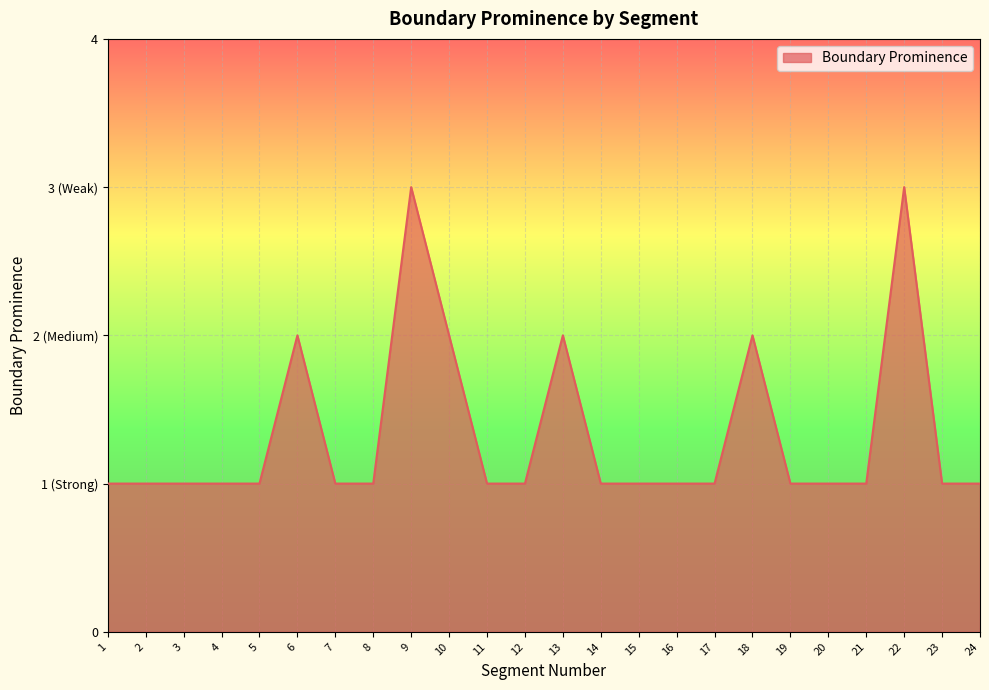

Does the chart have visible grid lines?

Yes